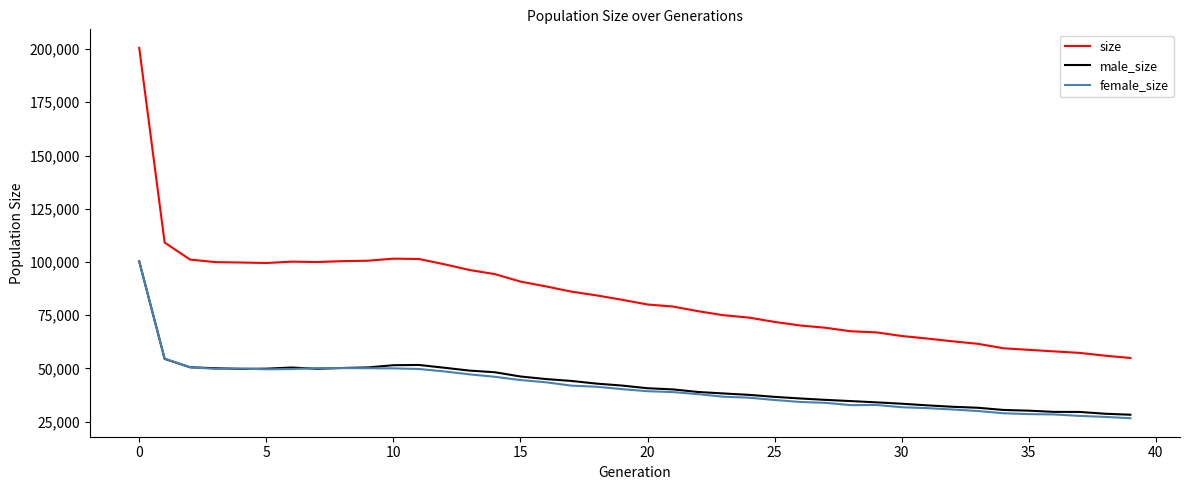

True or false: female_size and size cross at least once.

False